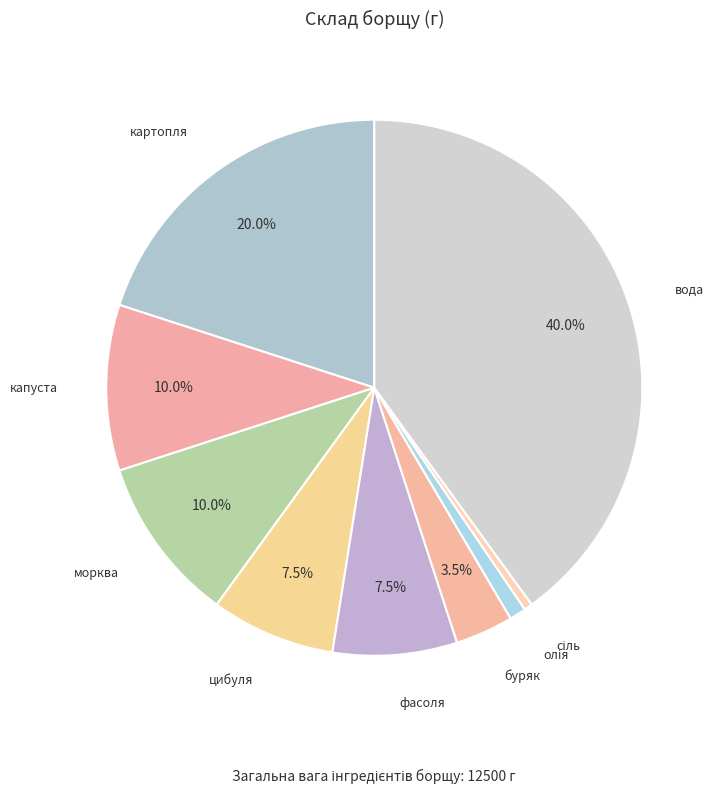

Which slice is the largest?

вода